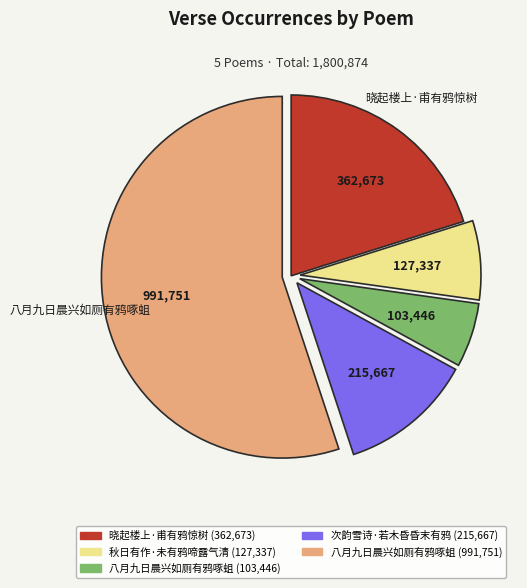

Does any single category account for the majority?

Yes